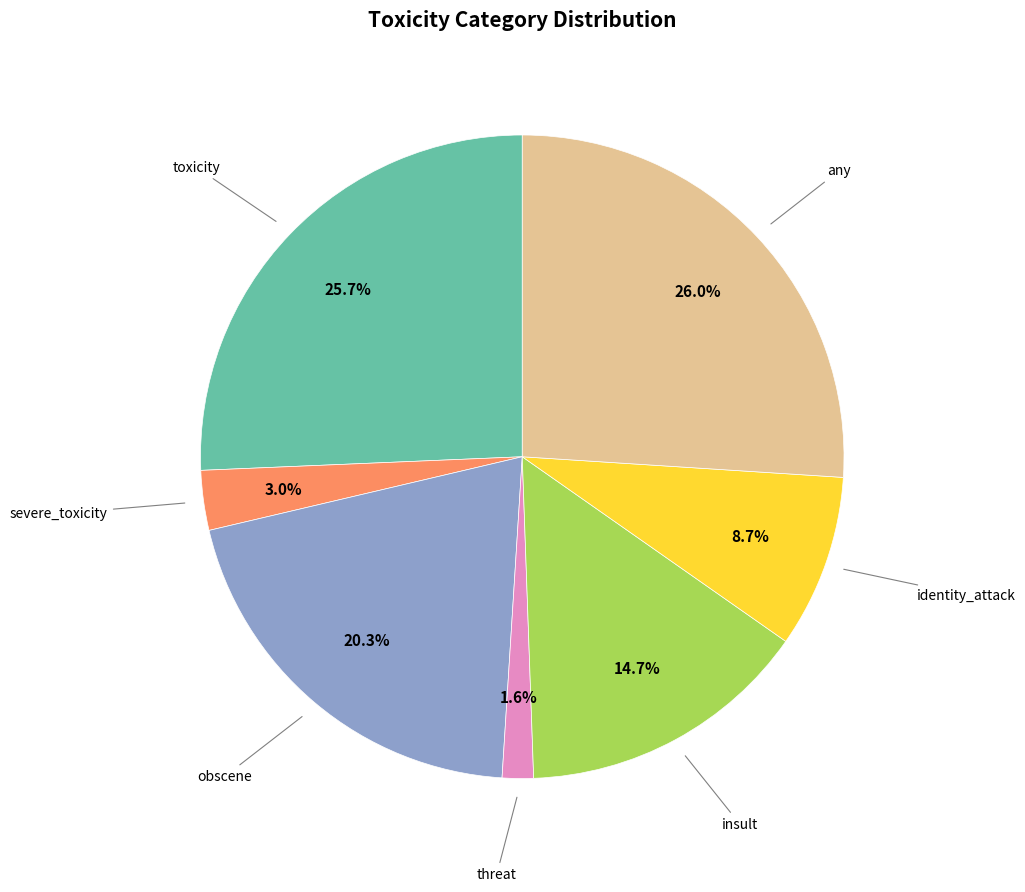

Is there any slice that represents more than half of the pie?

No